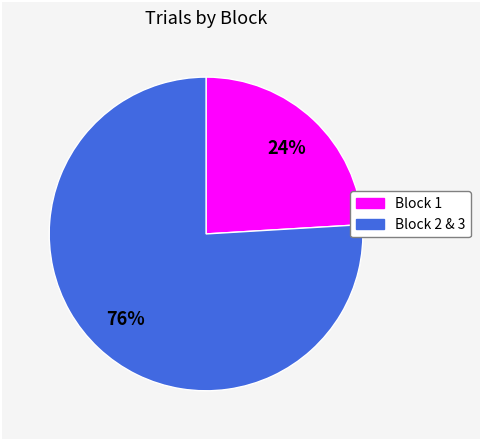

Is there any slice that represents more than half of the pie?

Yes